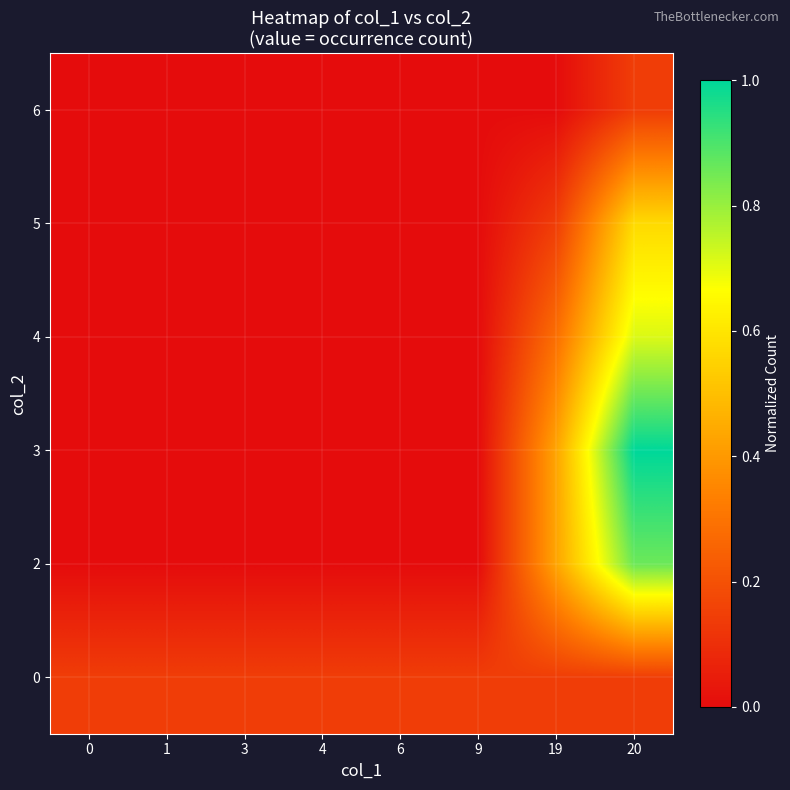

How many distinct data groups are displayed?

6